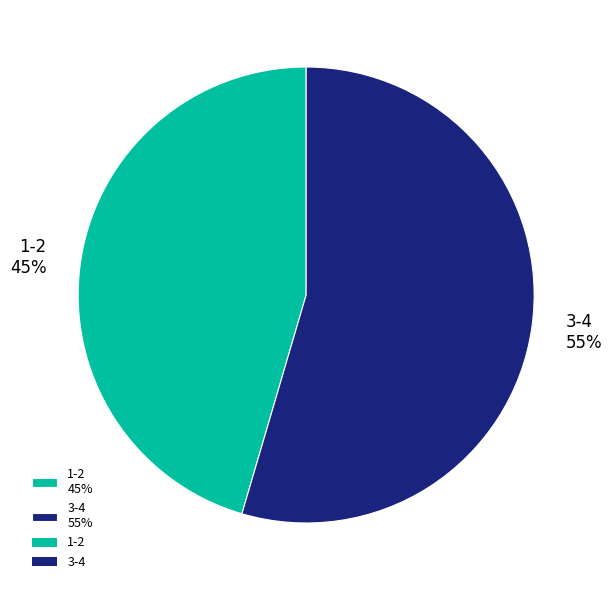

The 3-4 slice represents 49% of the pie. True or false?

False